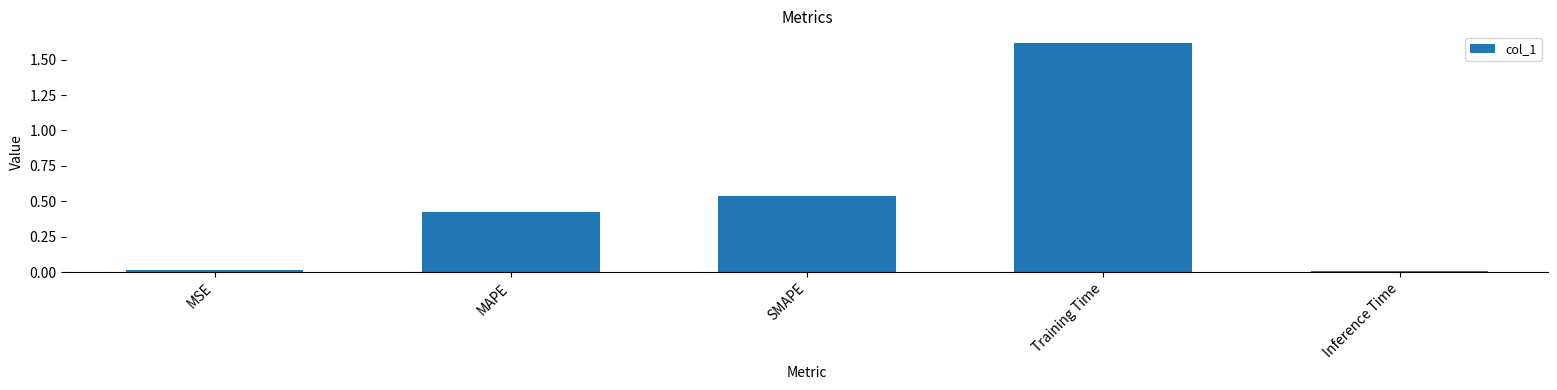

What is the sum of all values?

2.6